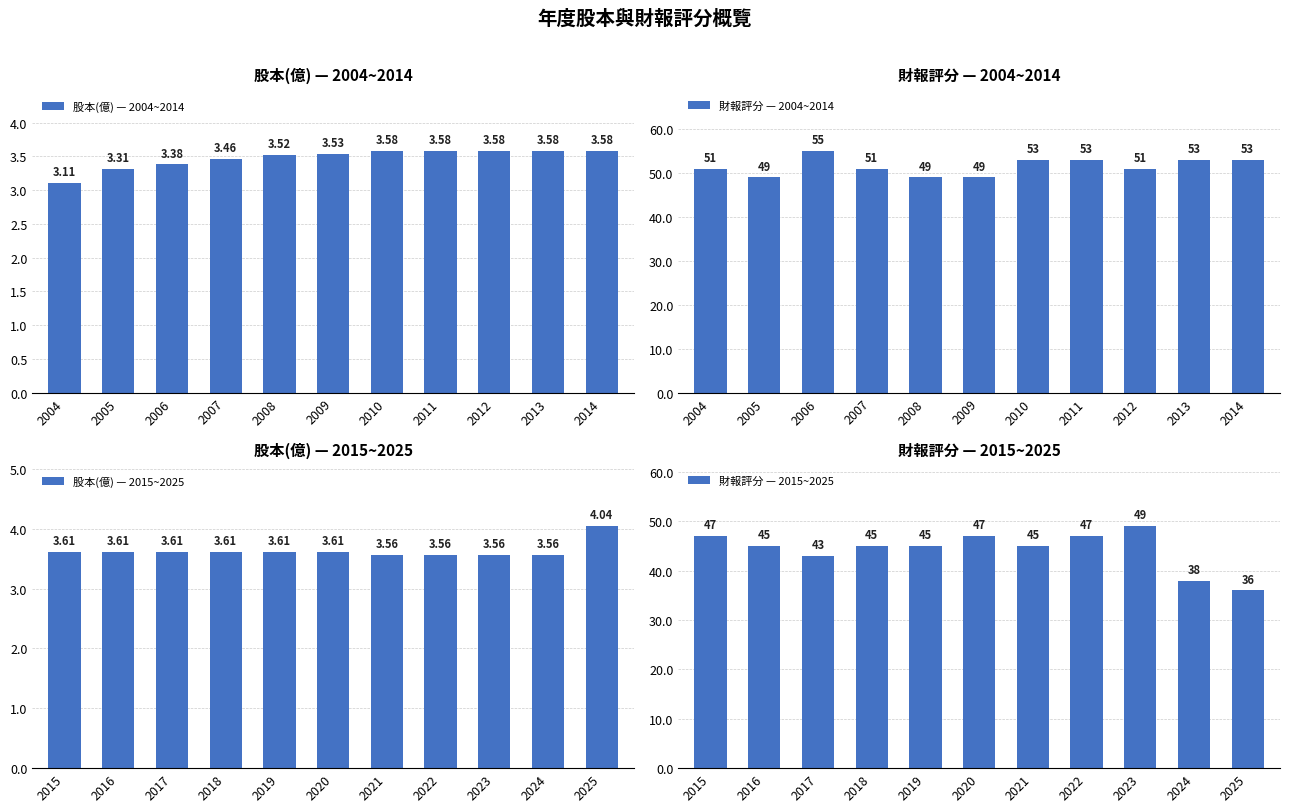

Read the 股本(億) — 2004~2014 value at 2005.

3.3